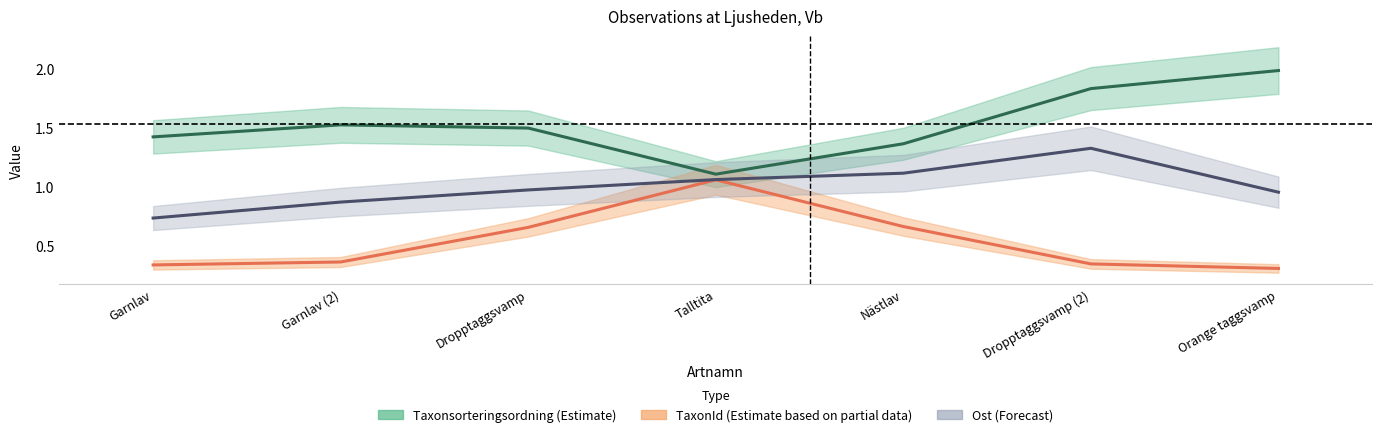

Rank the series by their average value, from lowest to highest.

TaxonId (Estimate based on partial data), Ost (Forecast), Taxonsorteringsordning (Estimate)